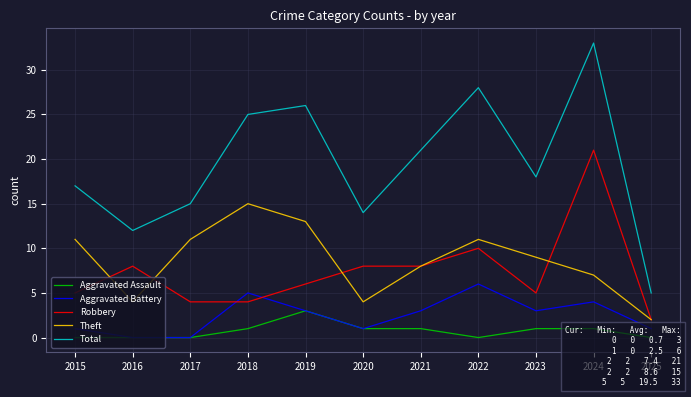

Reading left to right, extract all data points from this chart.

Aggravated Assault: 0	0	0	1	3	1	1	0	1	1	0
Aggravated Battery: 1	0	0	5	3	1	3	6	3	4	1
Robbery: 5	8	4	4	6	8	8	10	5	21	2
Theft: 11	4	11	15	13	4	8	11	9	7	2
Total: 17	12	15	25	26	14	21	28	18	33	5